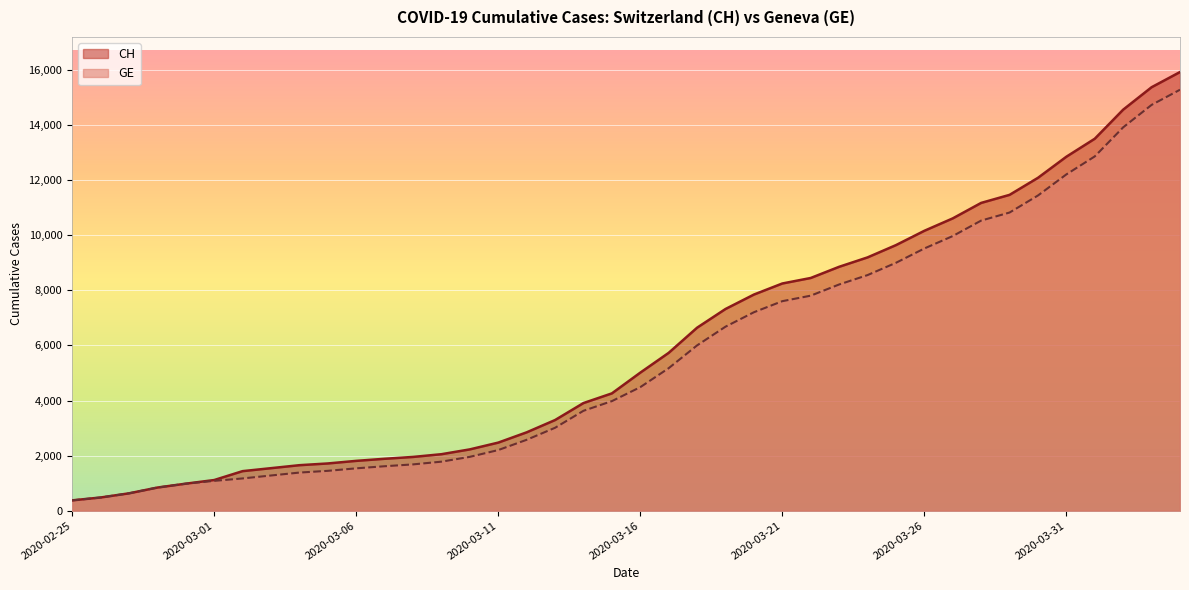

At which label does GE reach its minimum?

2020-02-25